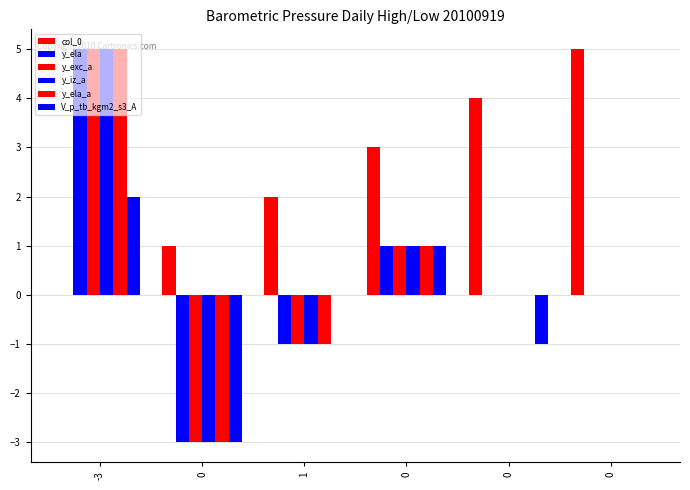

Between 1 and 0, which series saw the biggest shift?

col_0